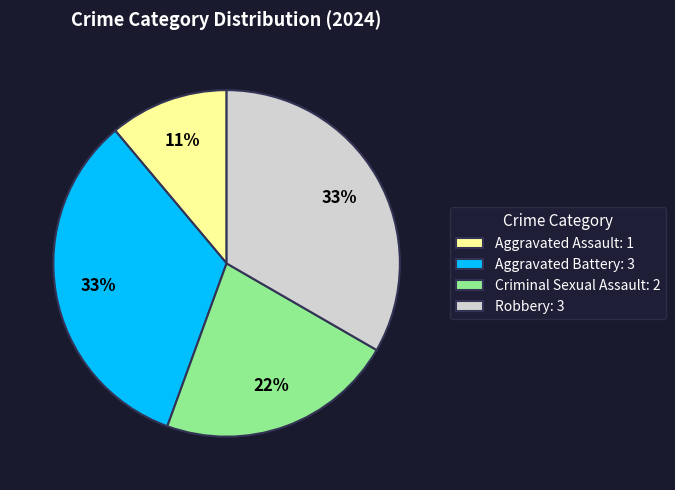

What percentage is the Aggravated Battery slice, to the nearest percent?

33%